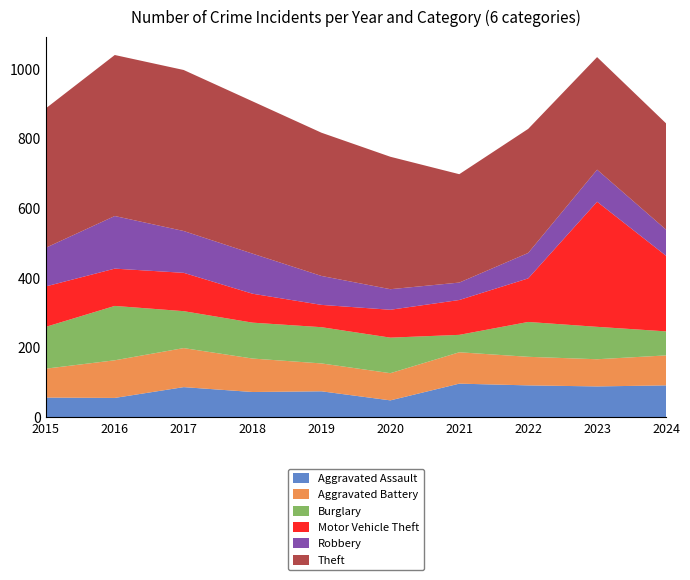

Reading right to left, extract all data points from this chart.

Aggravated Assault: 92	89	92	97	49	75	73	87	56	57
Aggravated Battery: 86	78	82	90	78	80	96	112	108	83
Burglary: 69	93	100	50	102	104	103	106	156	120
Motor Vehicle Theft: 217	359	125	100	80	64	83	110	107	116
Robbery: 75	92	73	50	59	83	115	120	151	111
Theft: 305	323	356	311	380	411	437	462	462	400